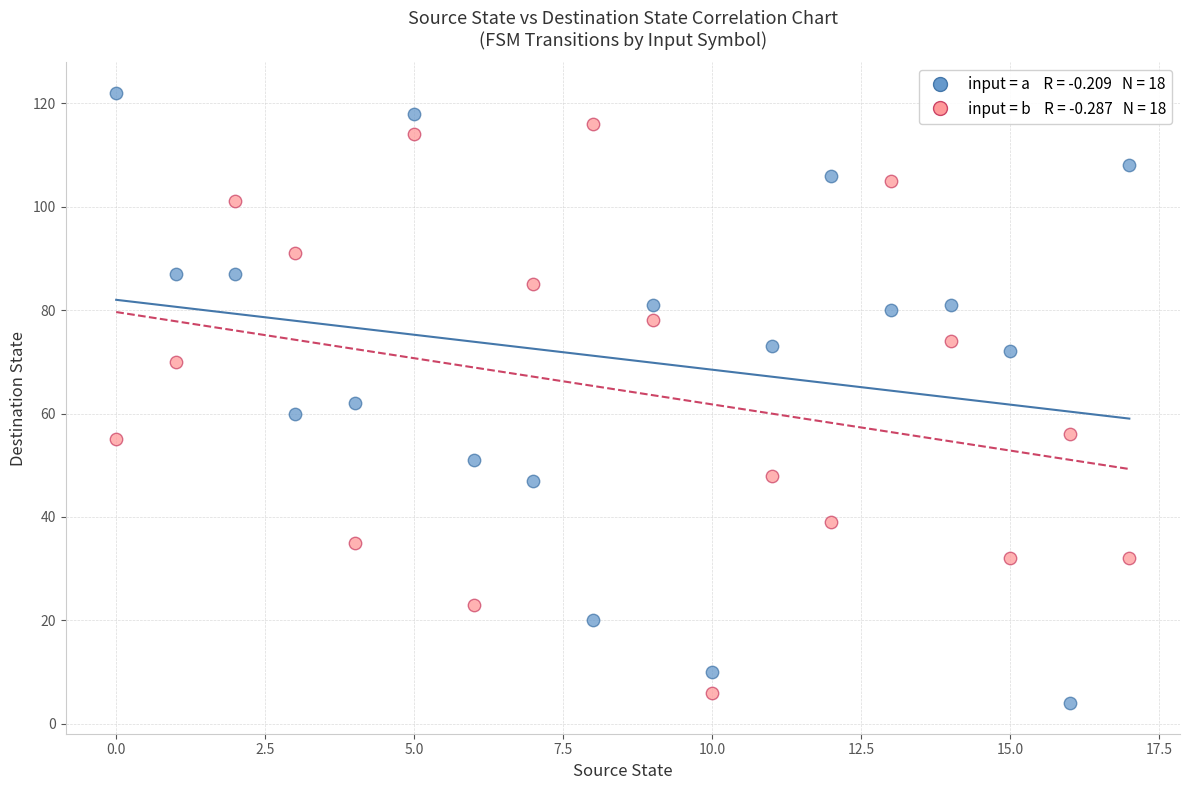

Across all data points, what is the range of Y values (max minus min)?

118